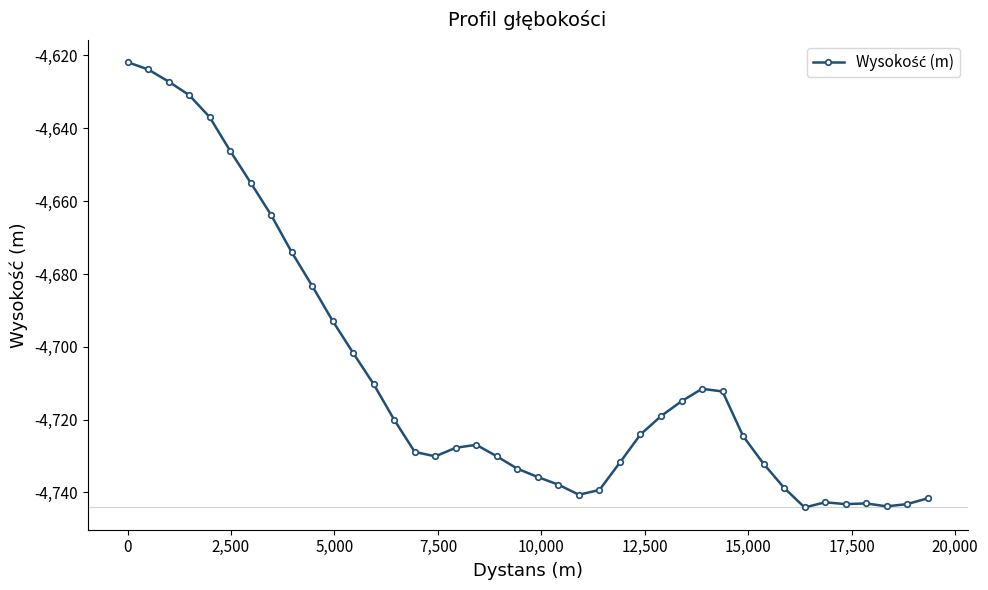

True or false: the data has more than 1 interior local peaks.

True